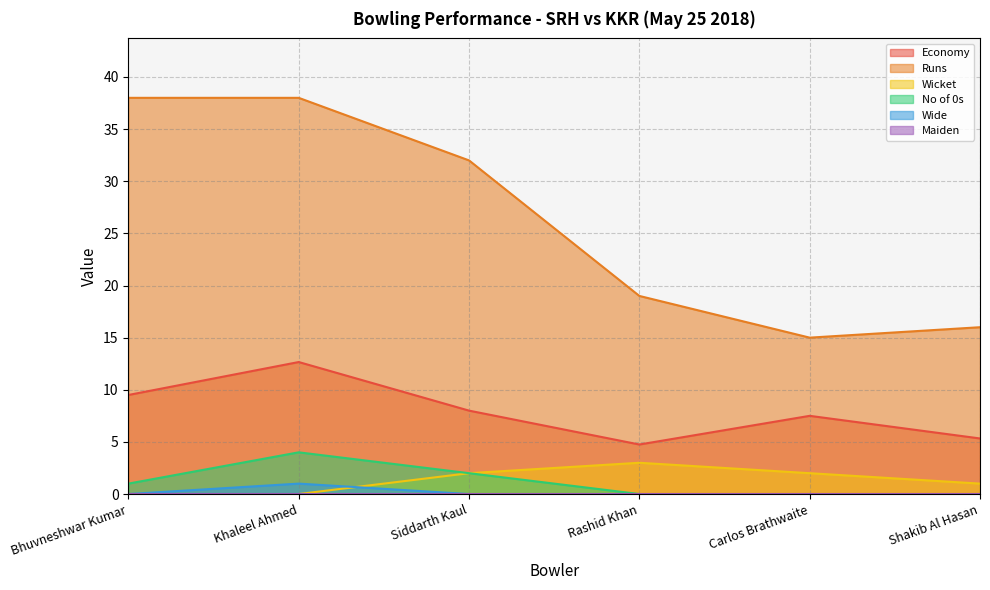

Which series has the largest total across all categories?

Runs